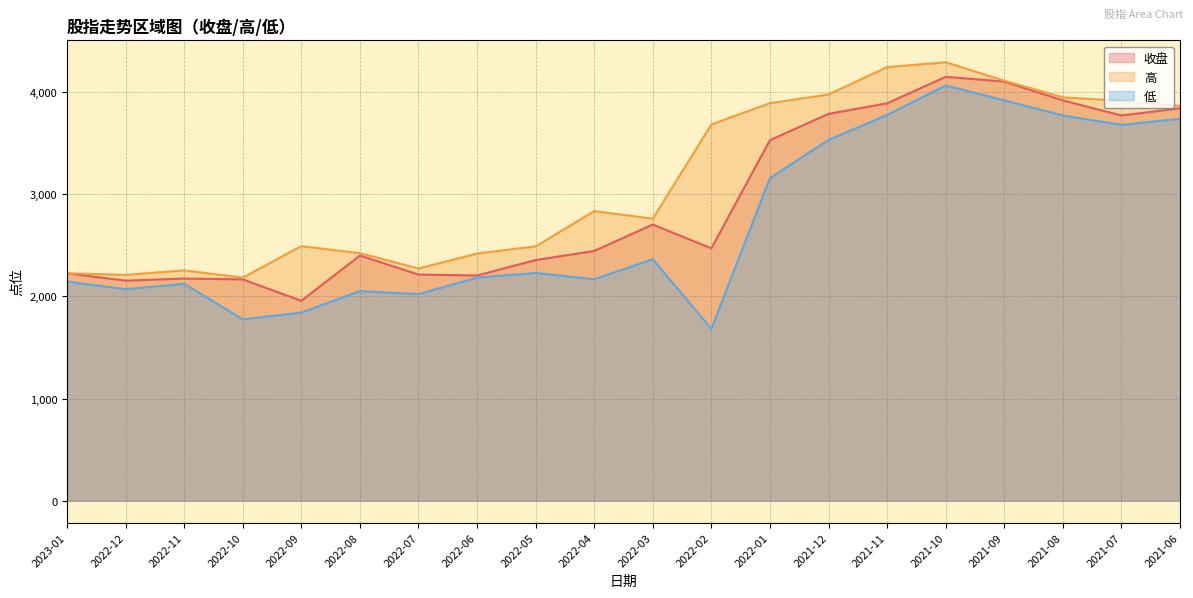

How many values in the 高 series are below 2835?

10